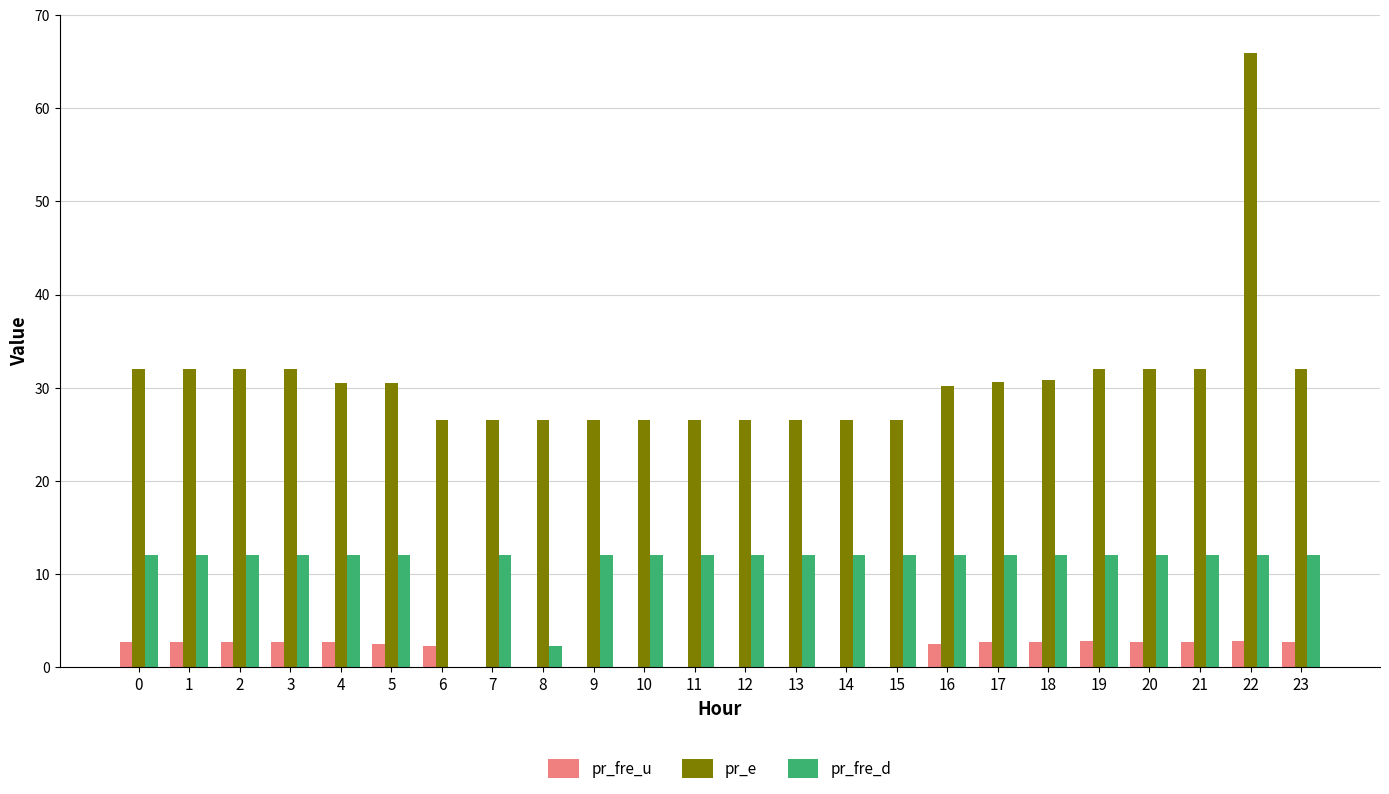

Which series has the largest total across all categories?

pr_e